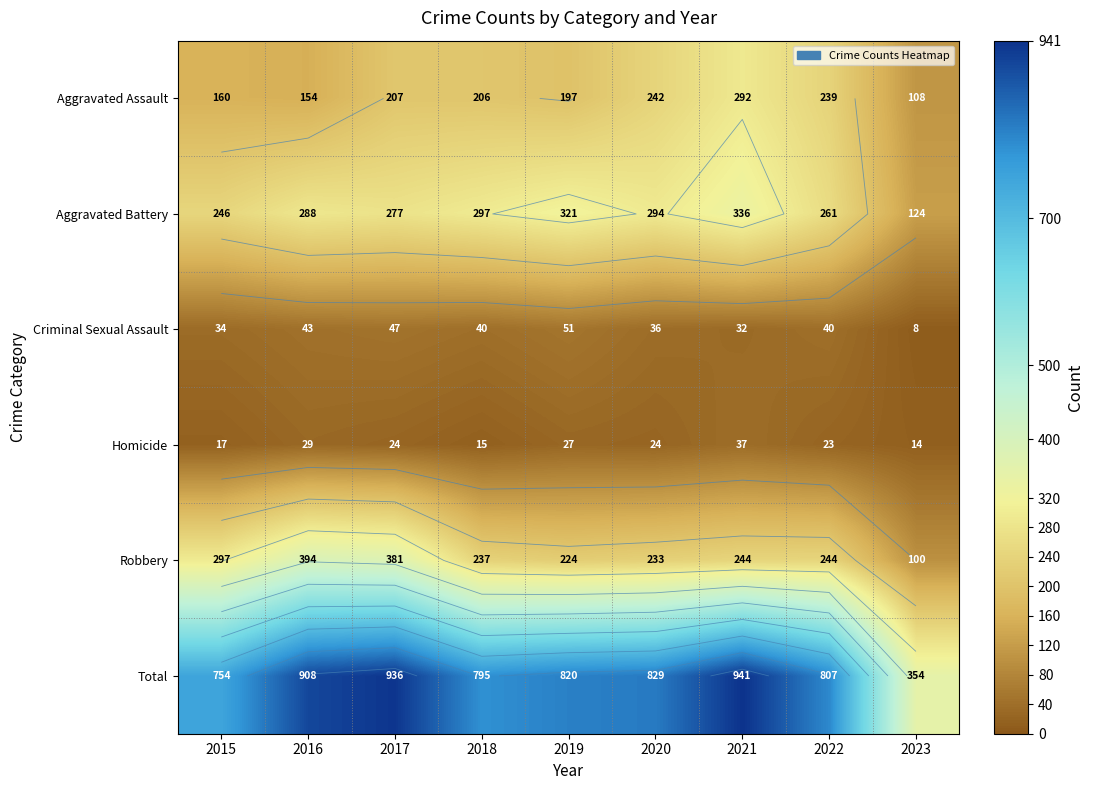

What is the difference between the highest and lowest values at 2018?

780